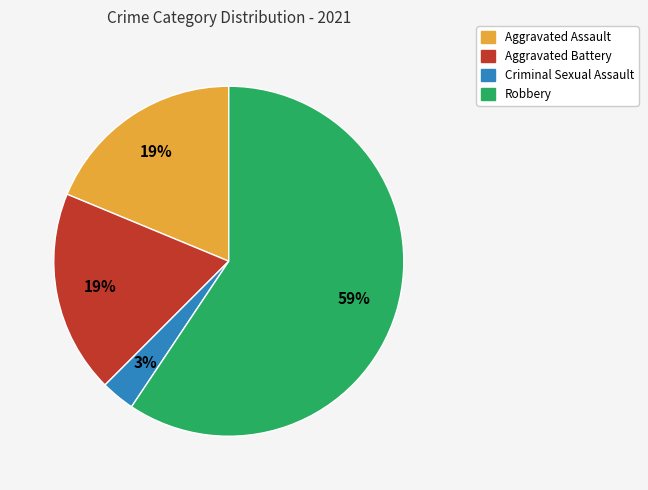

Does Aggravated Assault represent more than half of the total?

No